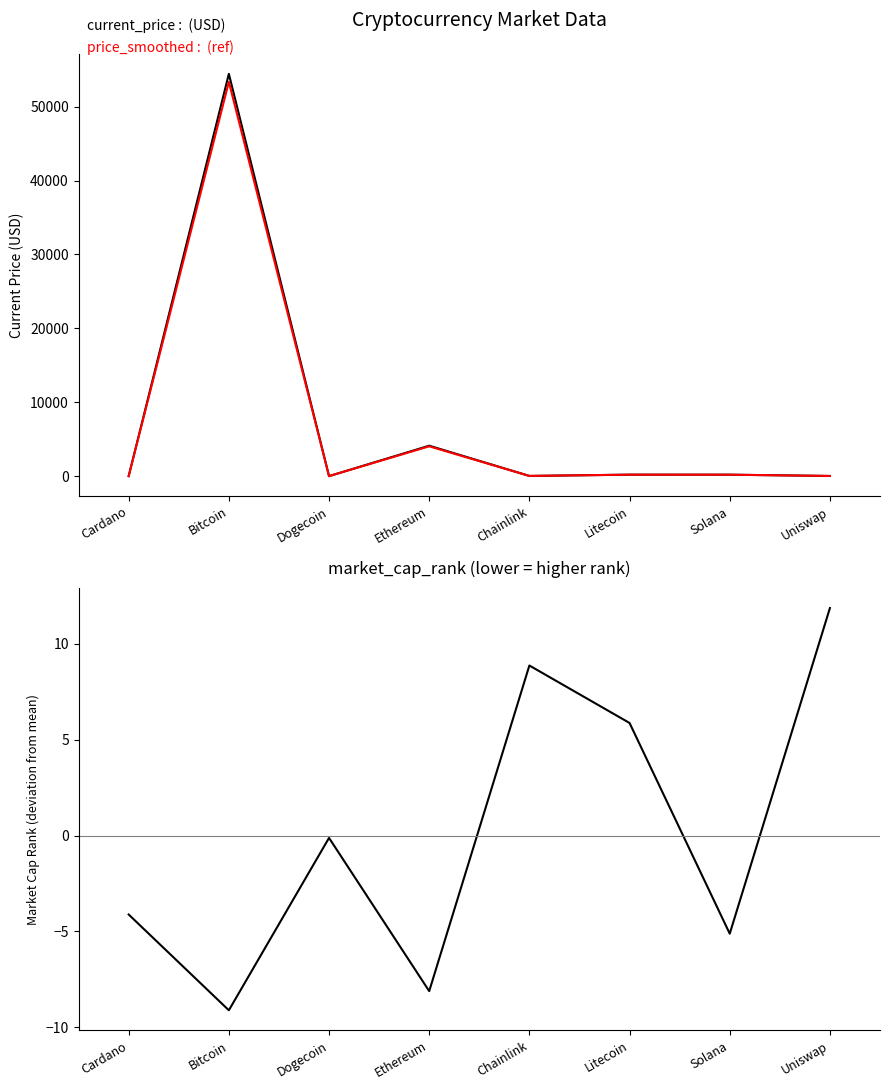

What is the maximum value for price_smoothed (ref)?

53356.1